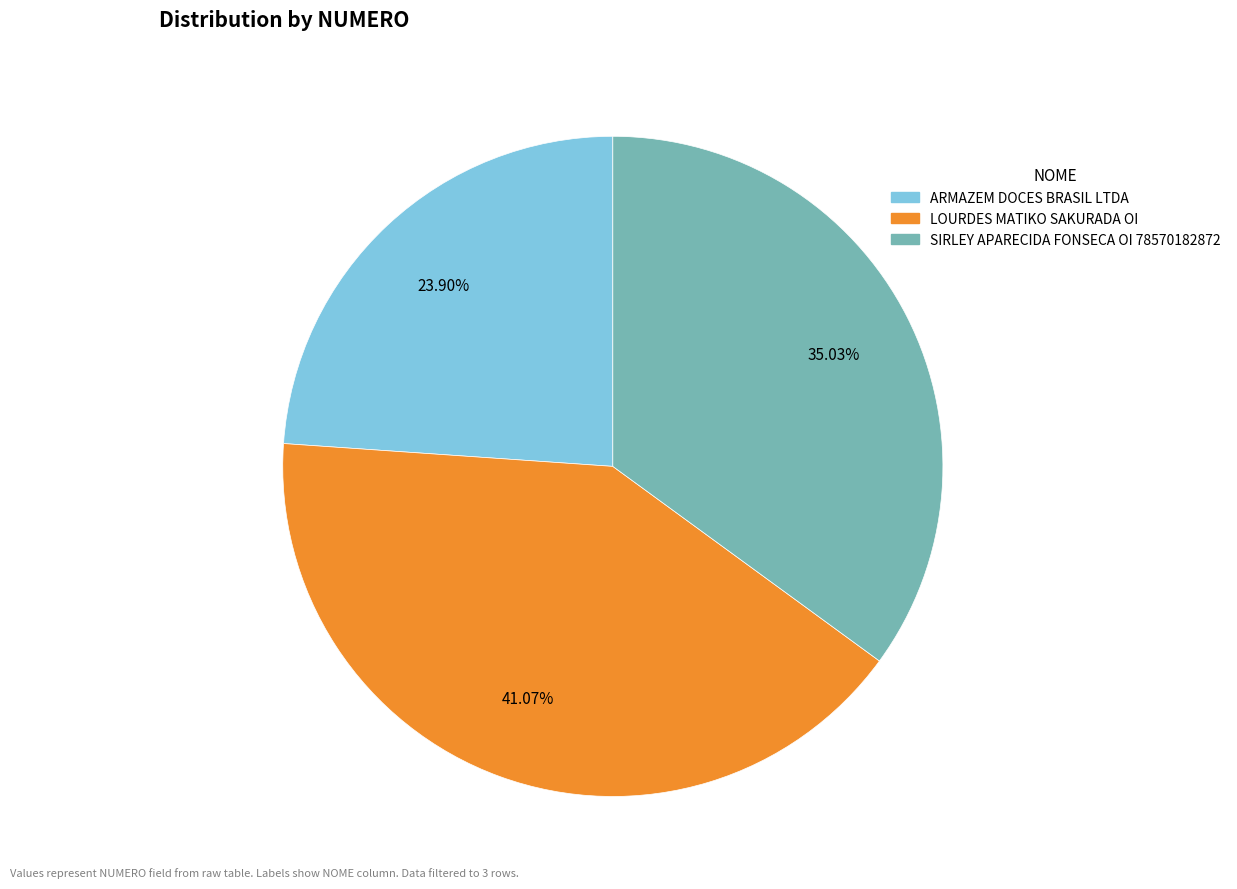

Combined, what portion of the pie is ARMAZEM DOCES BRASIL LTDA and LOURDES MATIKO SAKURADA OI?

65.0%